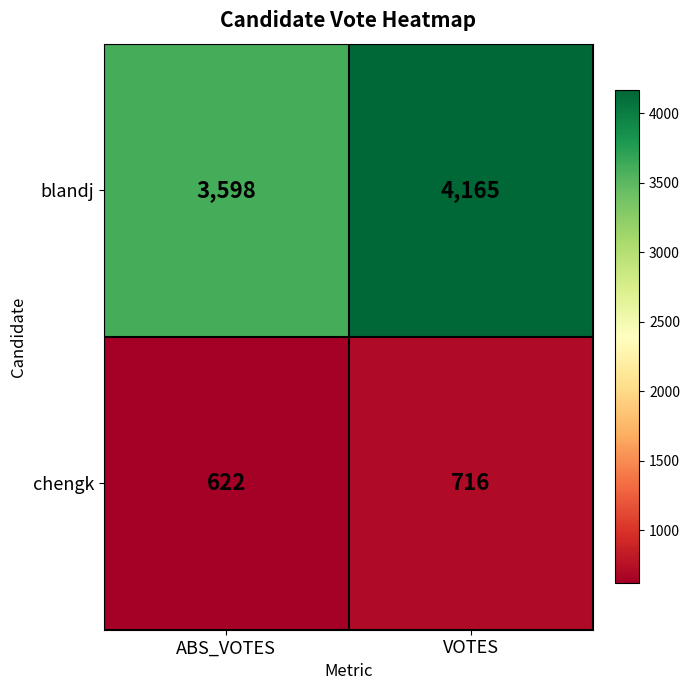

What is the sum of all blandj values?

7763